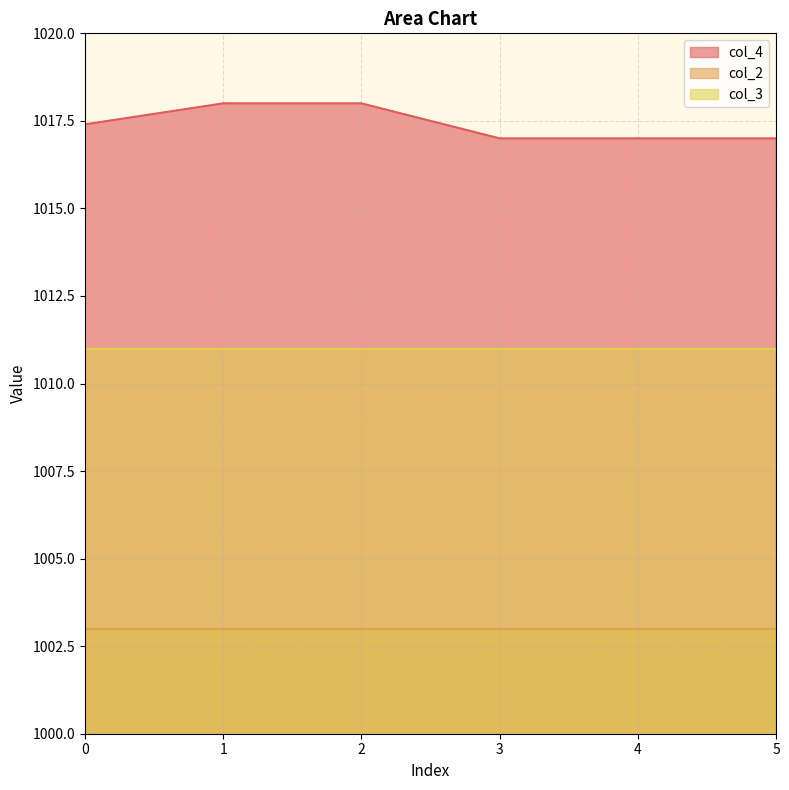

What are all the series names shown in the legend?

col_4, col_2, col_3